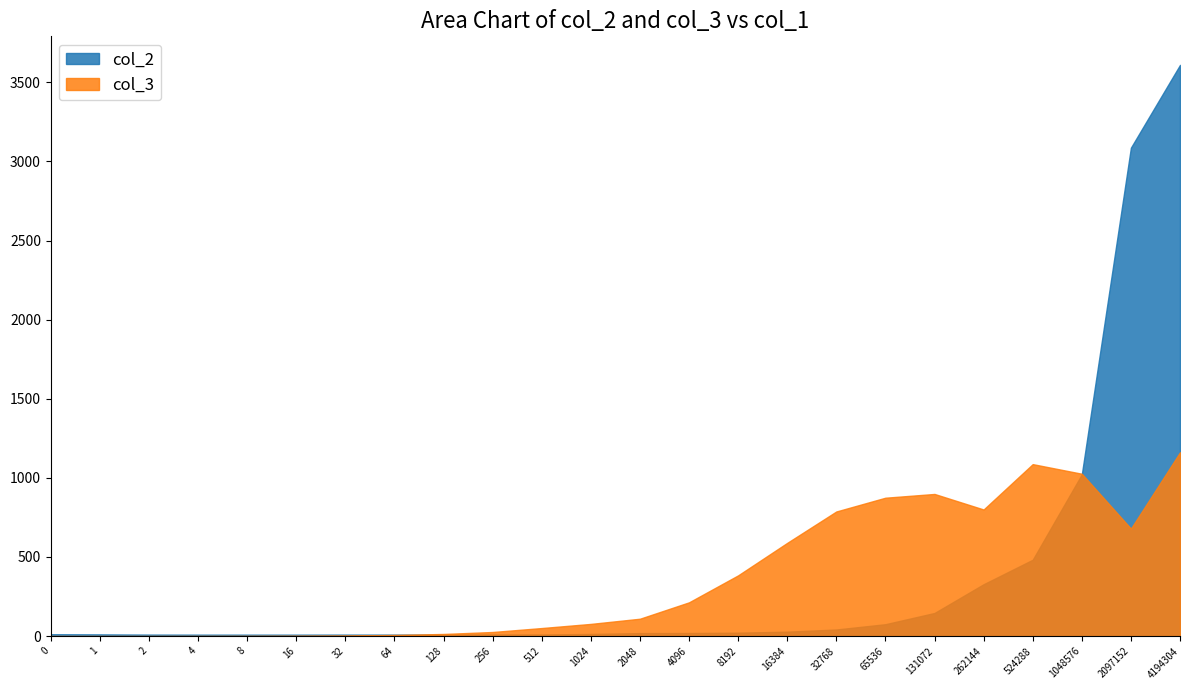

What is the total value across all series at 256?

35.7